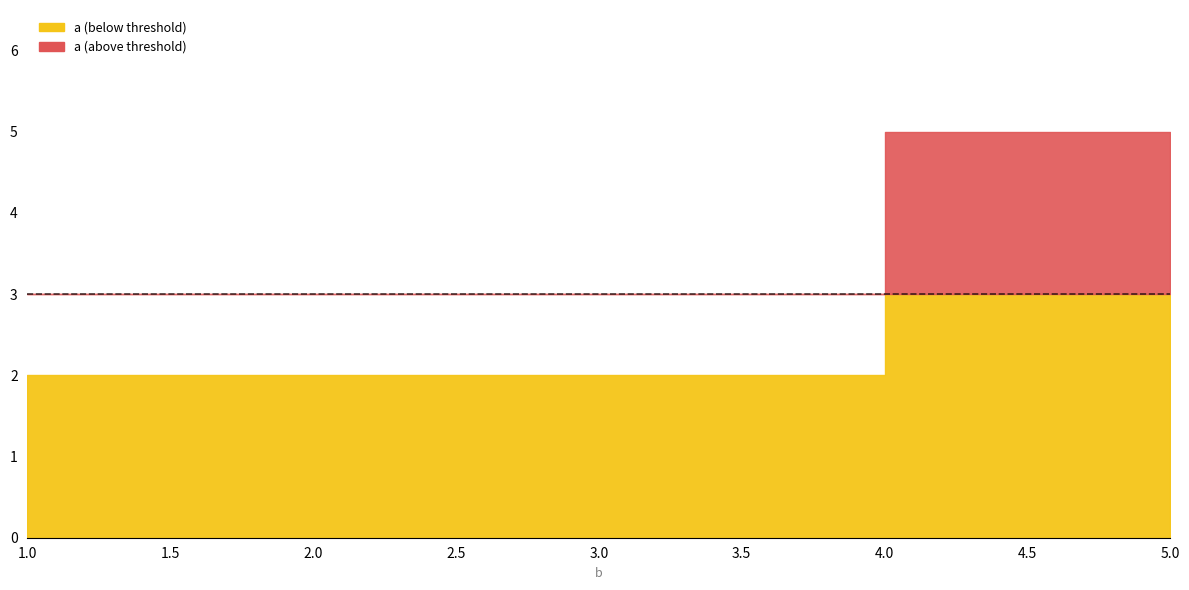

List the labels in order of value, largest first.

5, 1, 3